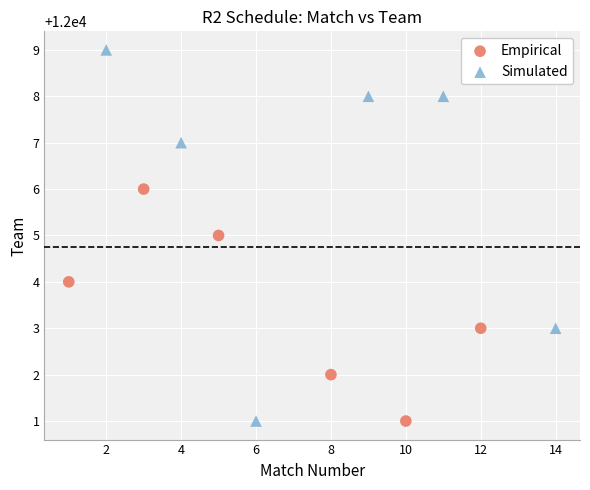

Which series has the largest Y range (max minus min)?

Simulated